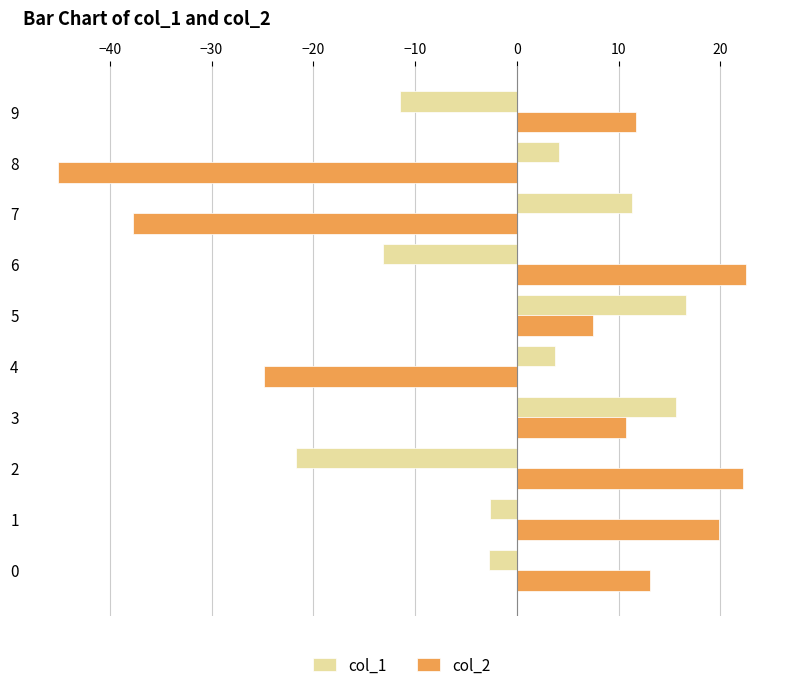

The value of col_2 at 0 is 3.8. True or false?

False